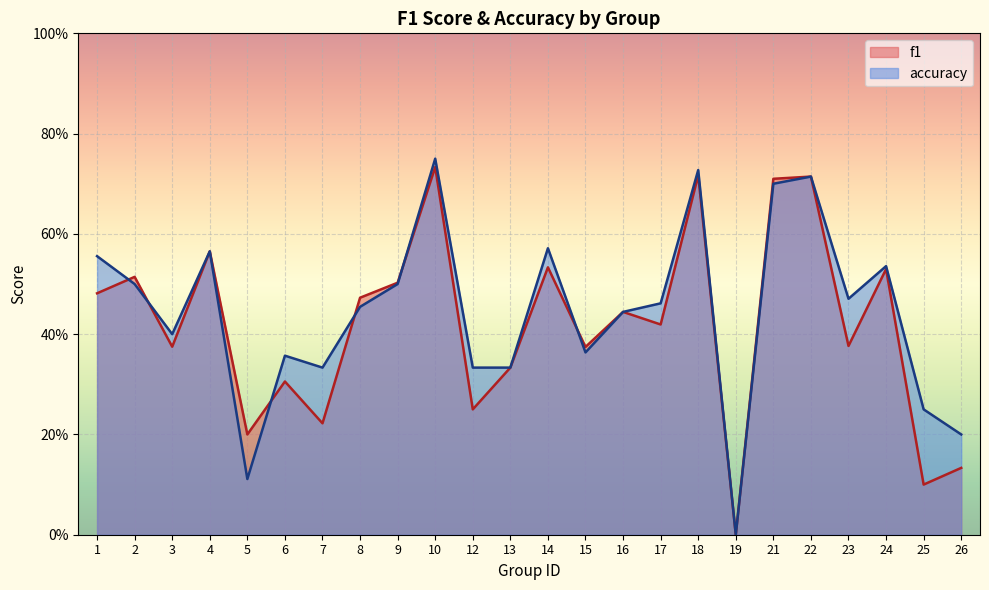

At which label is accuracy closest to 0?

19